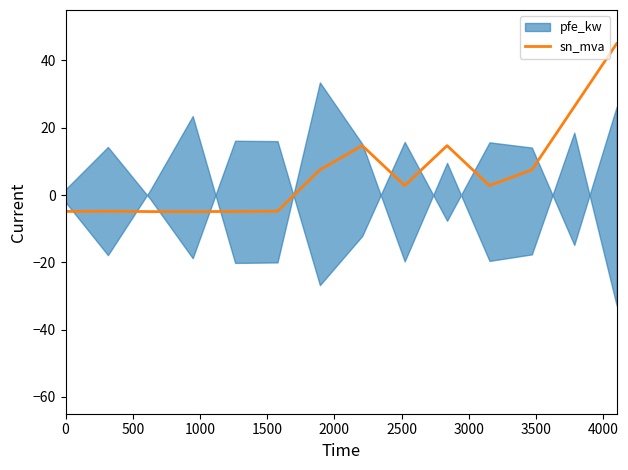

What is the minimum value for sn_mva?

-4.9